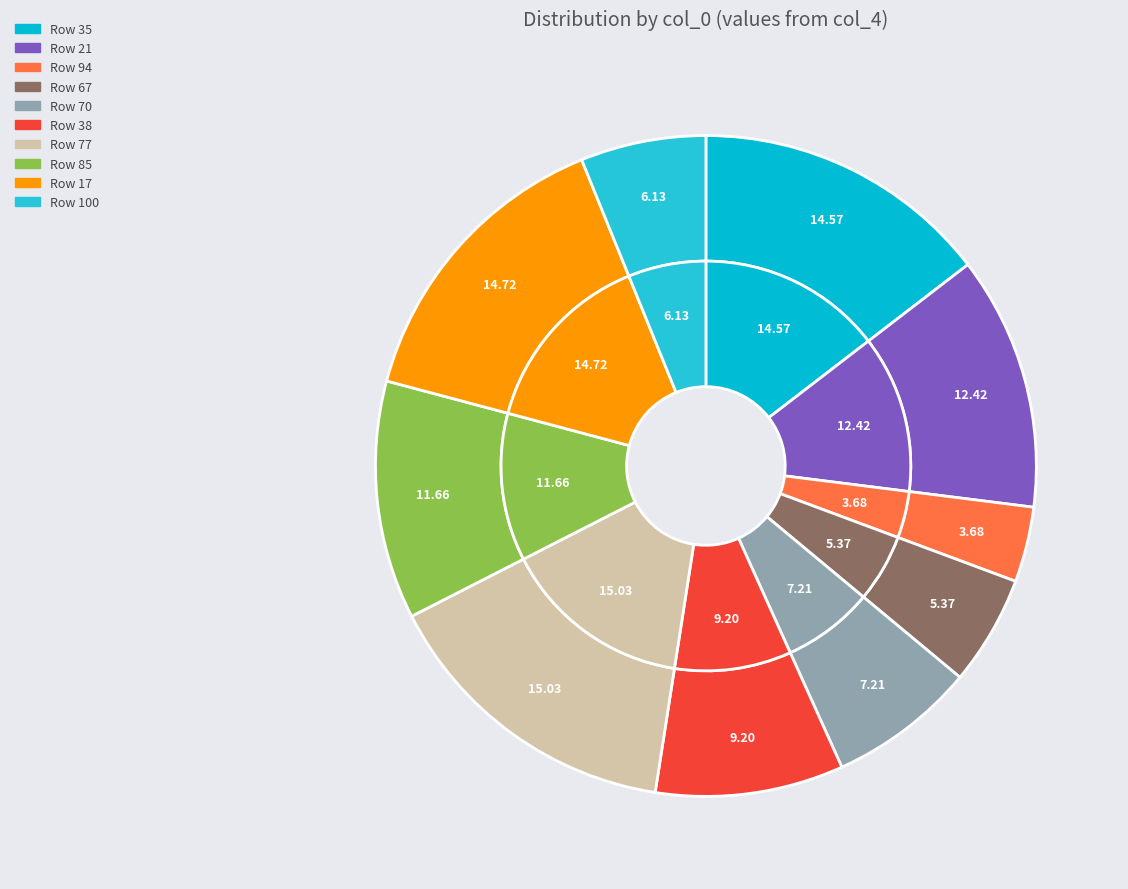

Does any single category account for the majority?

No